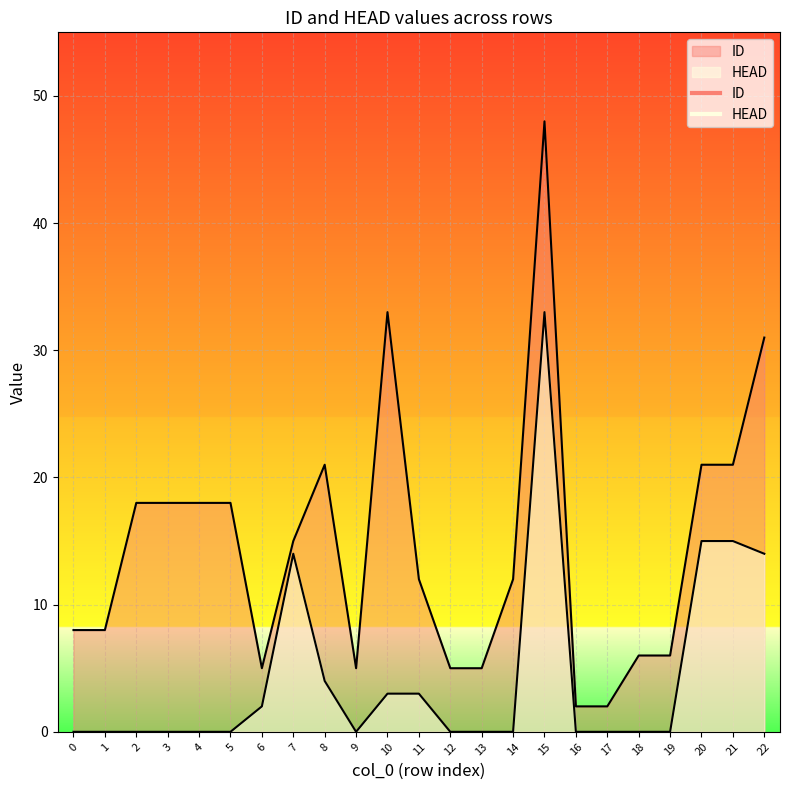

The value of ID at 0 is 8. True or false?

True